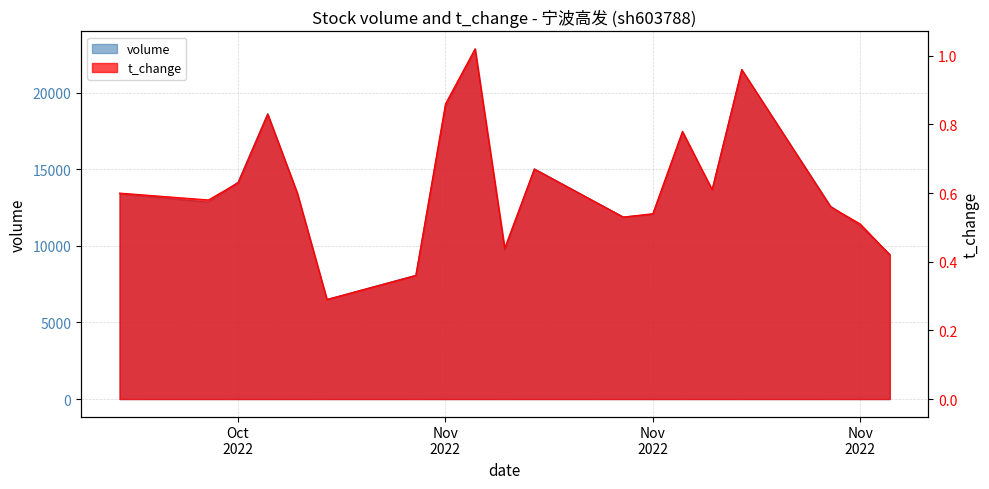

Which series has the widest spread of values?

volume